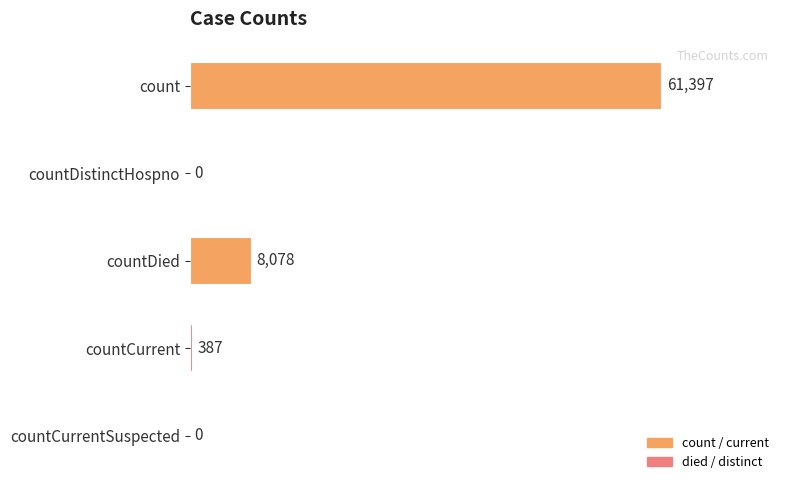

Is it true that the value at countDied is 4898?

False